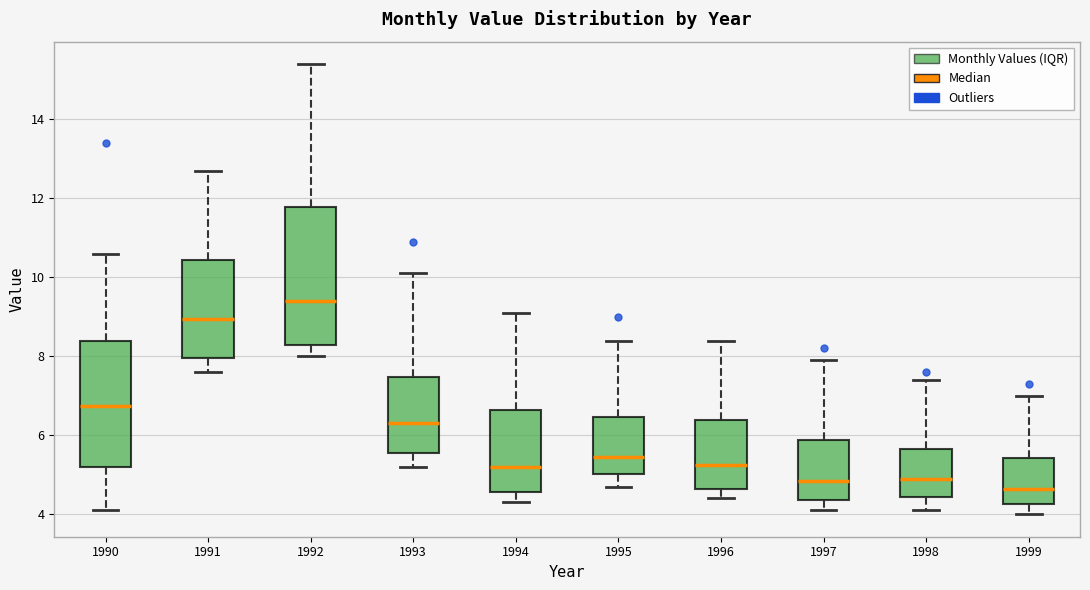

Where is the lower edge of the box at x = 1990 on the y-axis? The values are not printed on the chart, so give them approximately, as read against the axis.

5.2